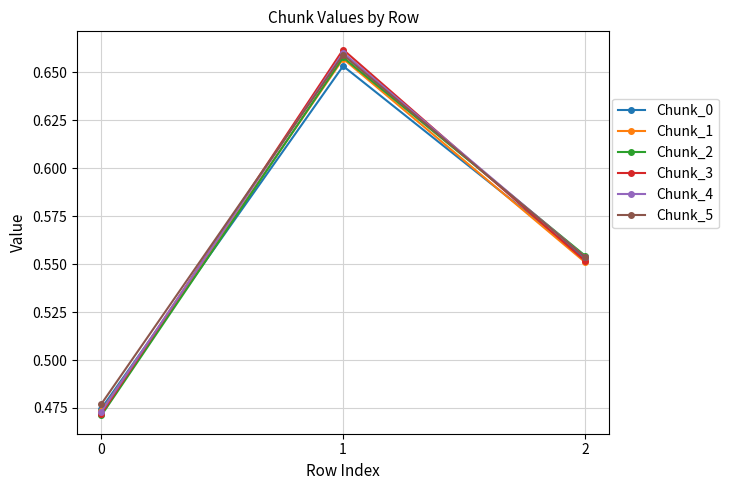

What are all the series names shown in the legend?

Chunk_0, Chunk_1, Chunk_2, Chunk_3, Chunk_4, Chunk_5